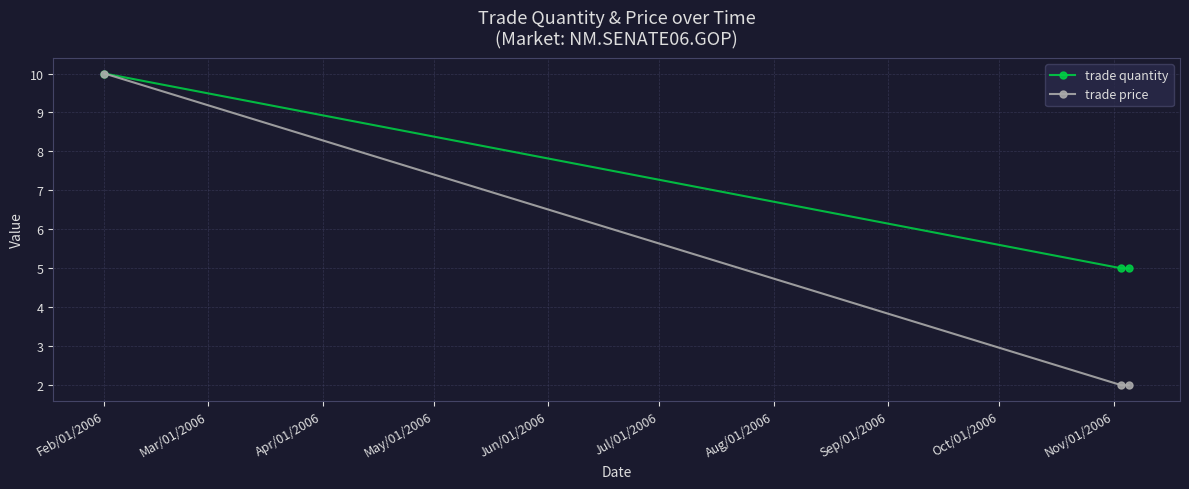

Rank the series by their average value, from lowest to highest.

trade price, trade quantity